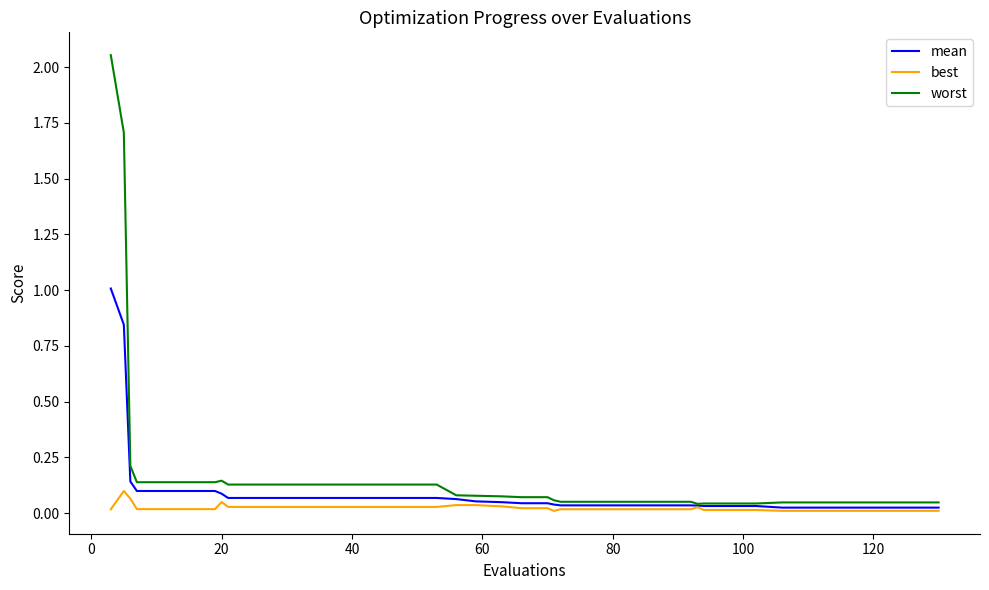

List the series in order of their peak value, lowest first.

best, mean, worst